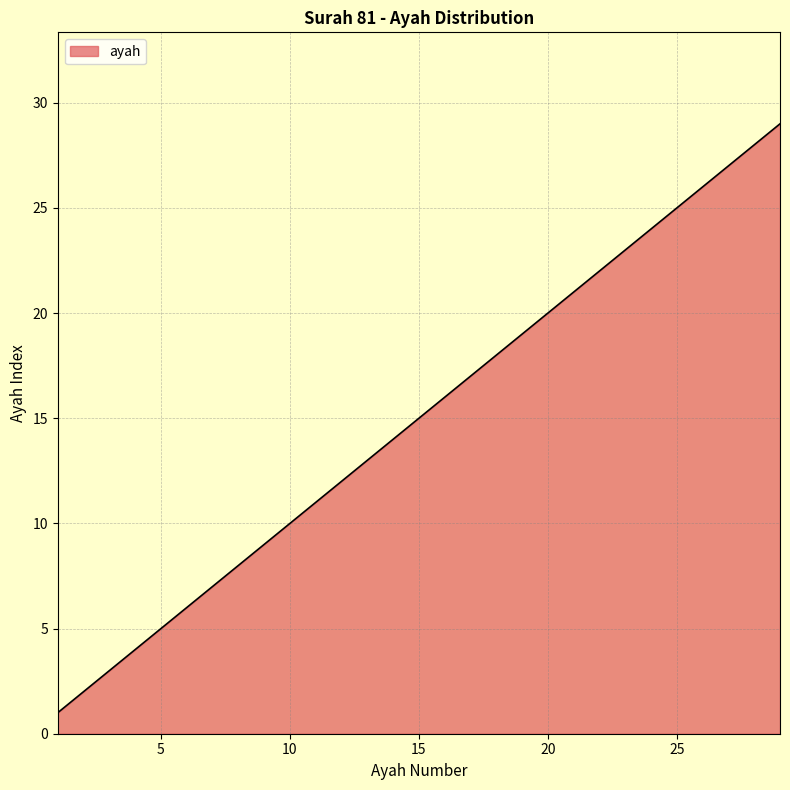

What is the difference between the maximum and minimum values?

28